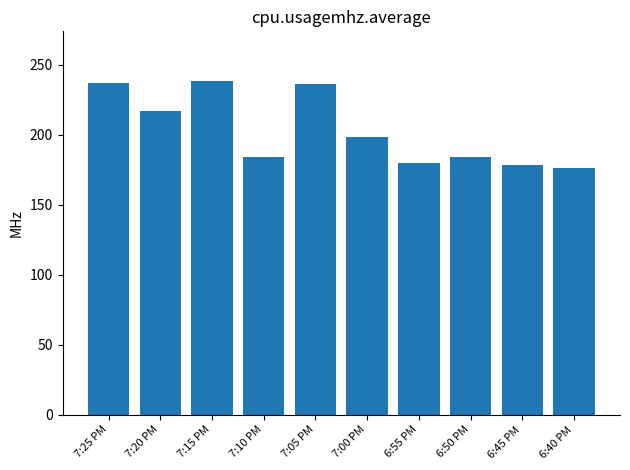

The chart shows a value of 237 at 7:25 PM. True or false?

True